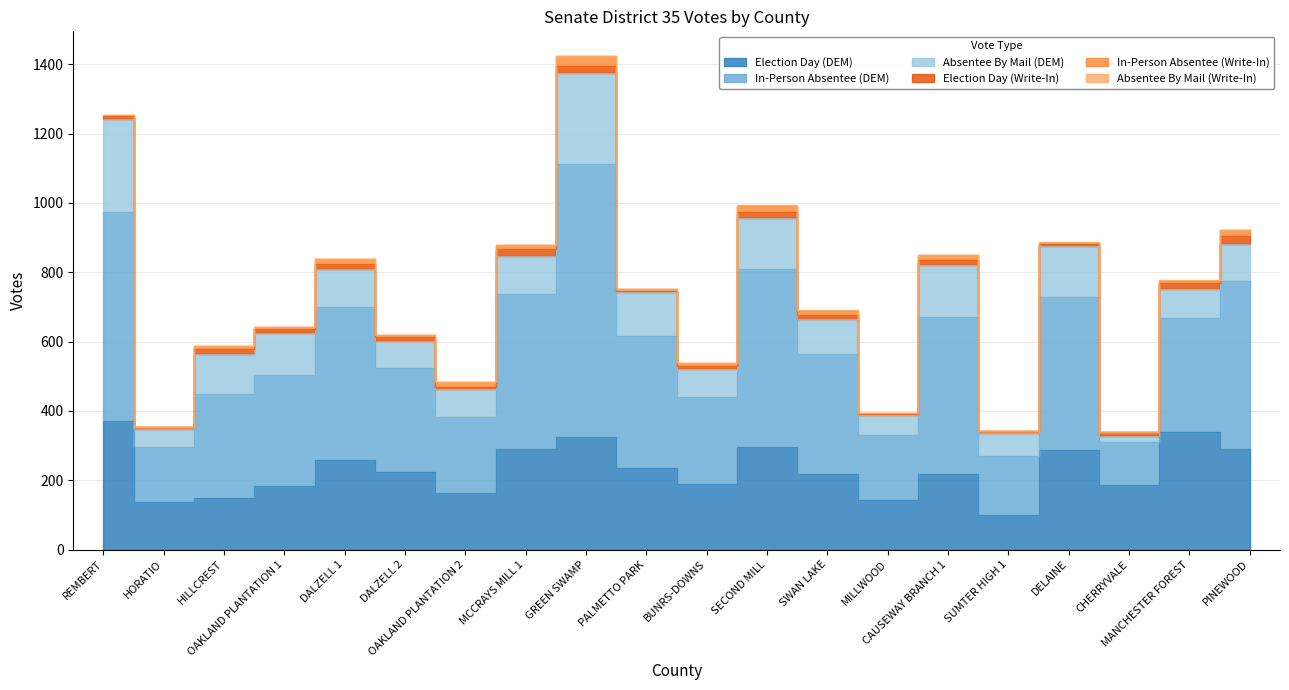

Does the chart have visible grid lines?

Yes